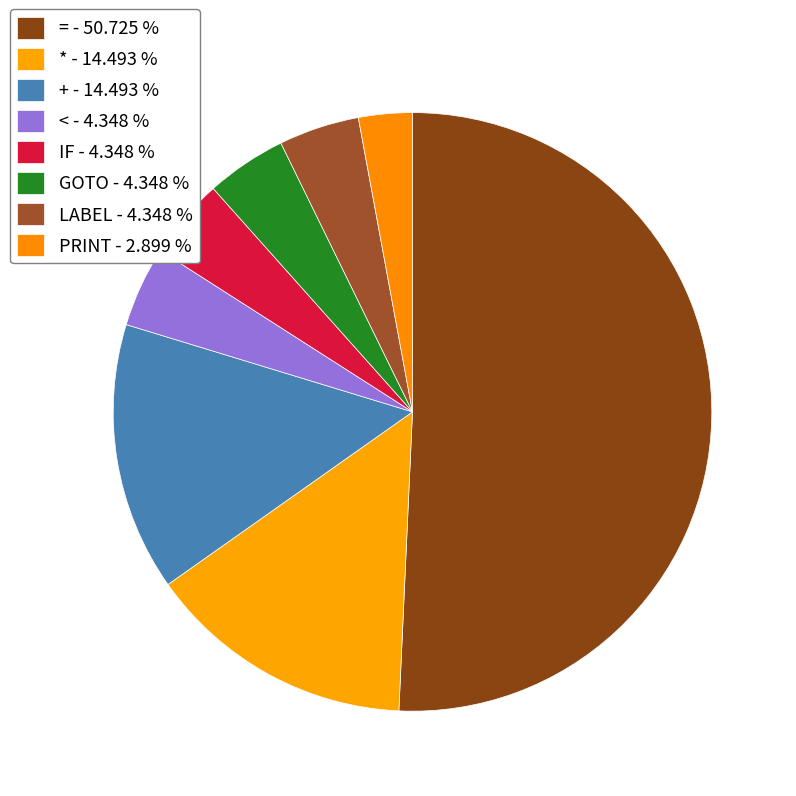

What is the majority slice?

=